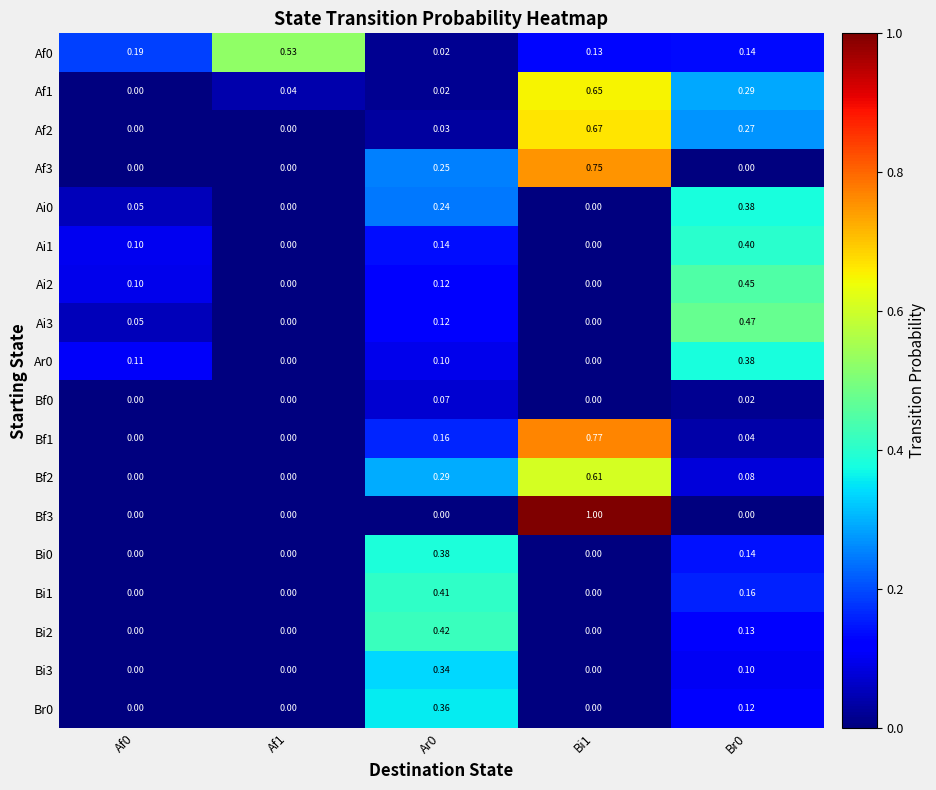

Is the value of Ai2 at Br0 greater than the value of Af3 at Bi1?

No